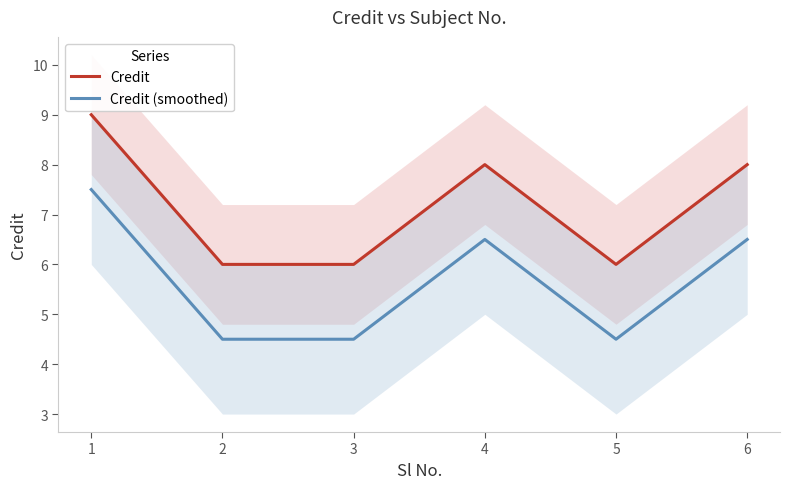

Where is Credit nearest to the value 7?

2